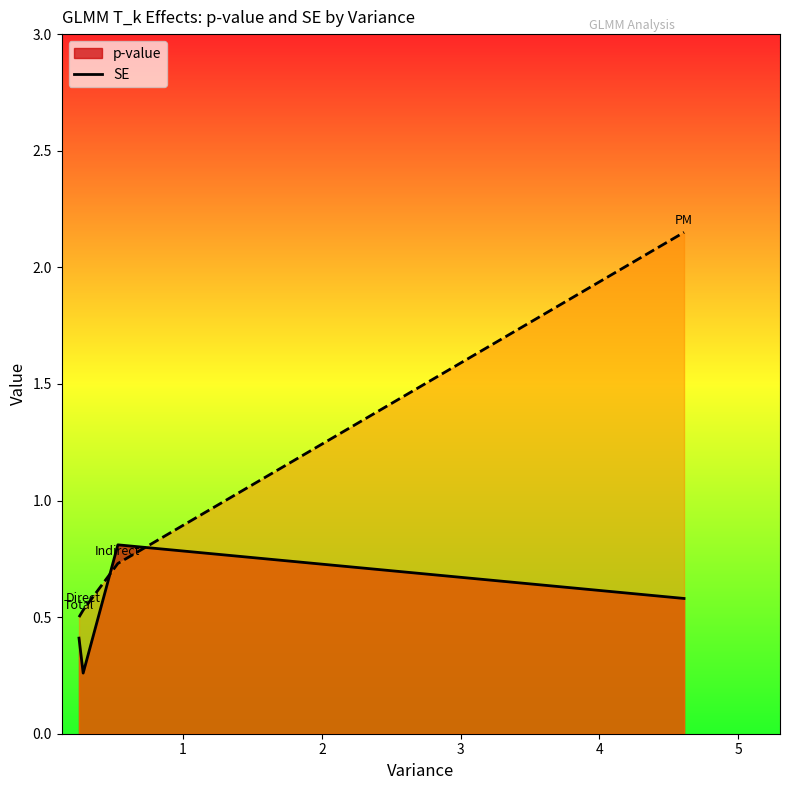

Which series has the widest spread of values?

SE